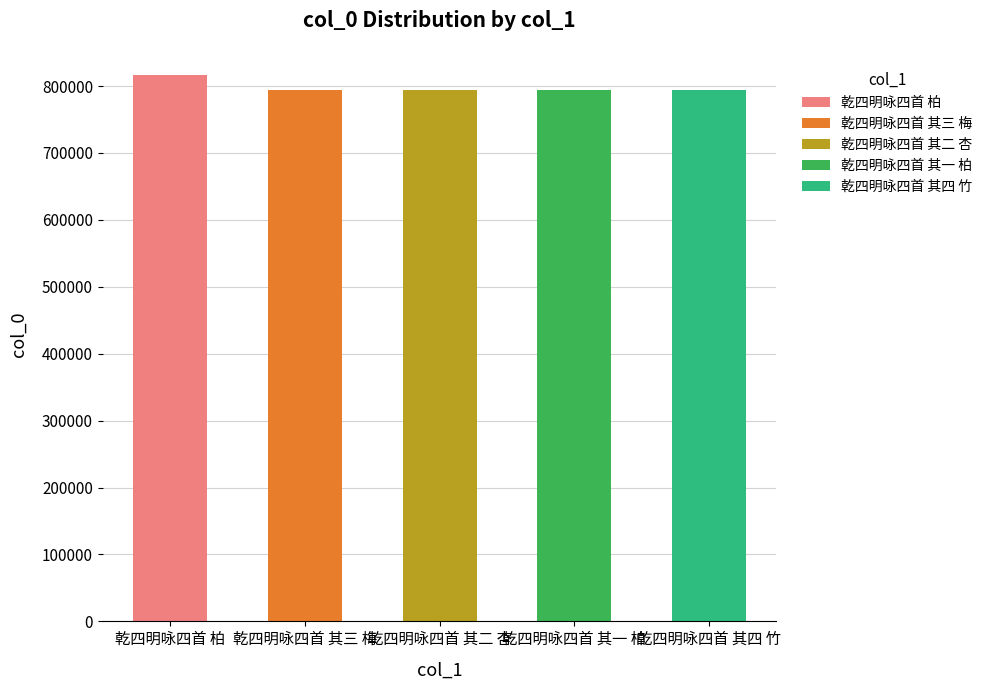

At which category does the chart reach its minimum across all series?

乾四明咏四首 其一 柏